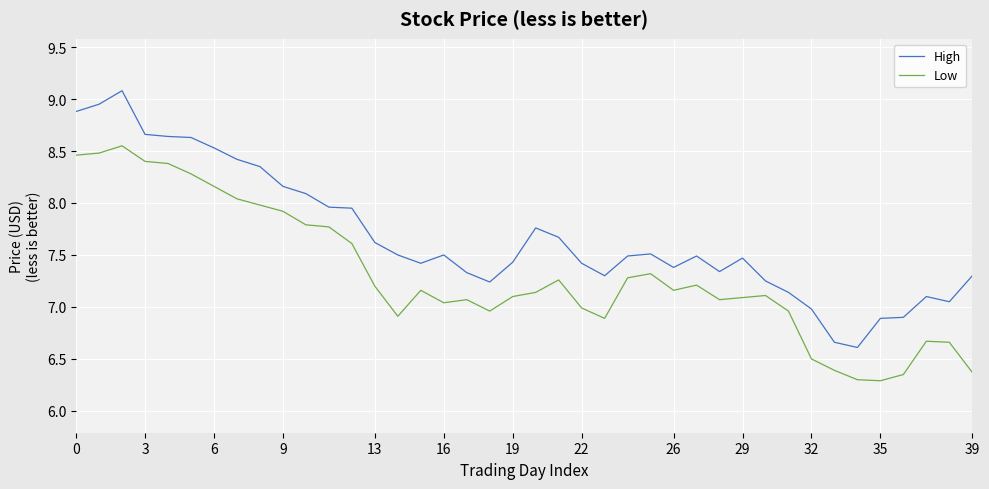

What is the lowest value of the High series?

6.6